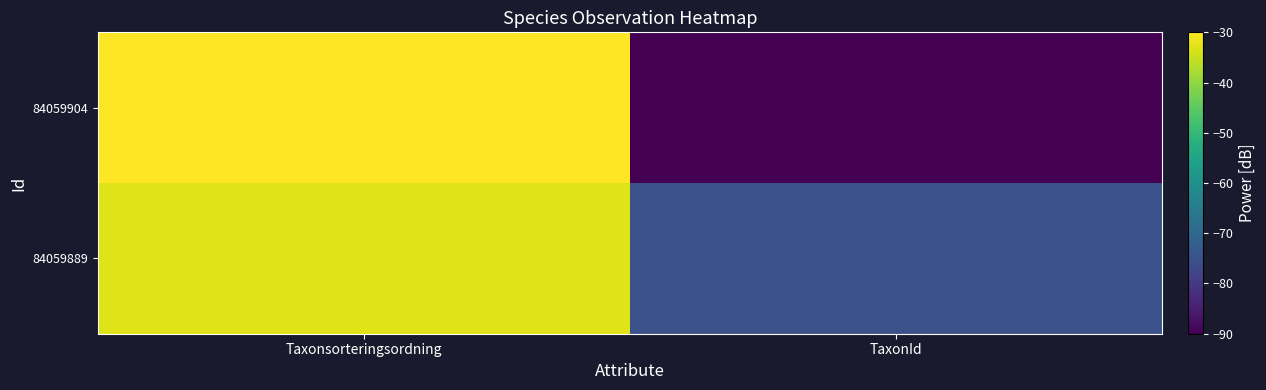

Reading left to right, transcribe all the data shown in this chart.

84059889: Taxonsorteringsordning=-32.9	TaxonId=-75.1
84059904: Taxonsorteringsordning=-30.0	TaxonId=-90.0